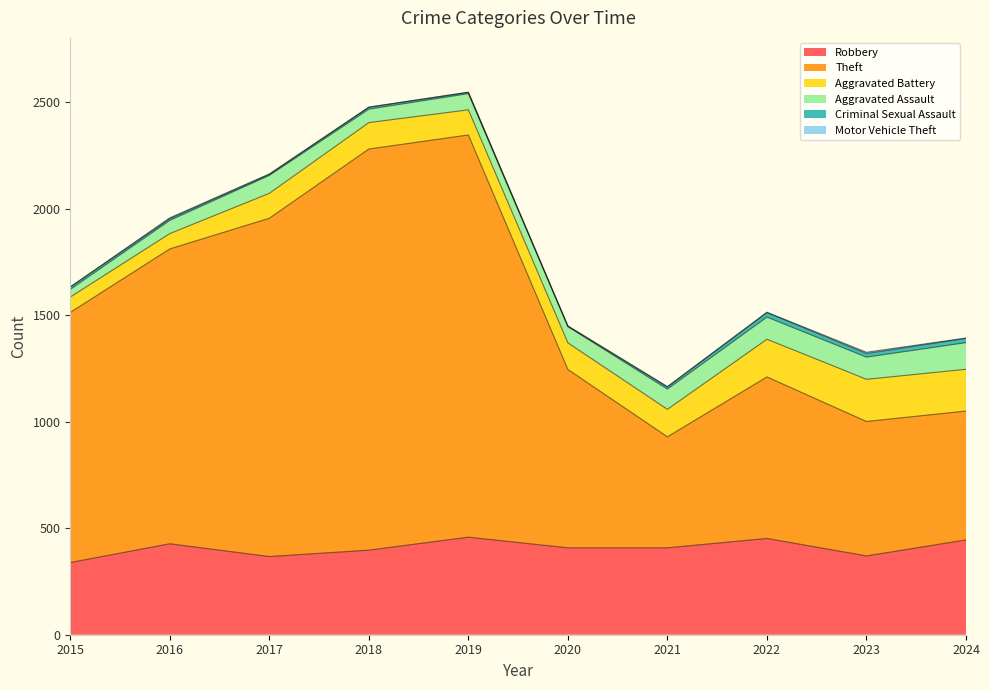

What is the total value across all series at 2022?

1514